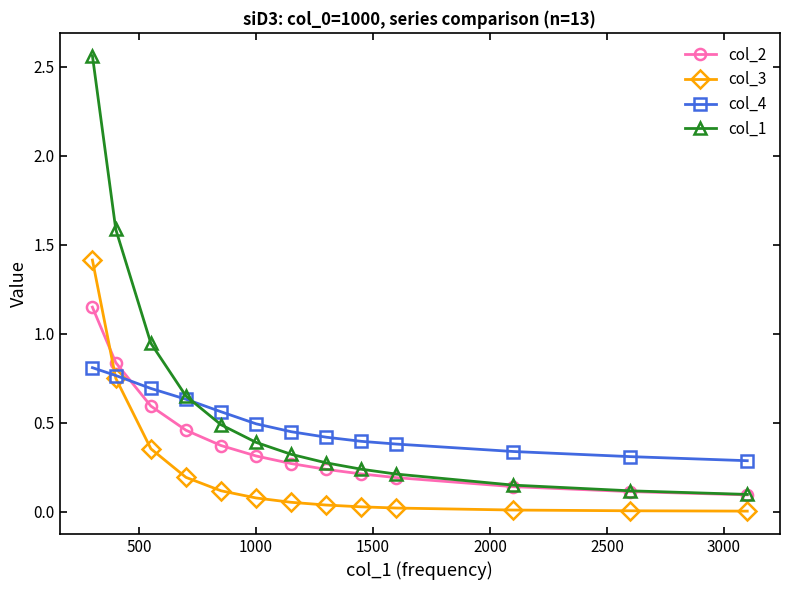

True or false: col_3 and col_1 cross at least once.

False